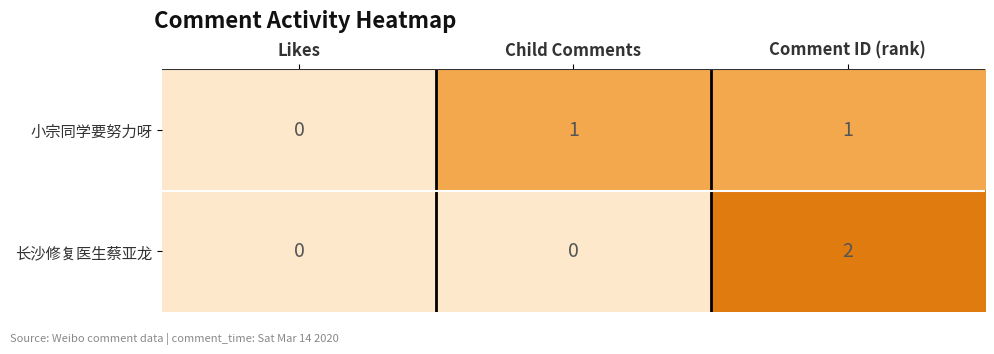

What is the total value across all series at Comment ID (rank)?

3